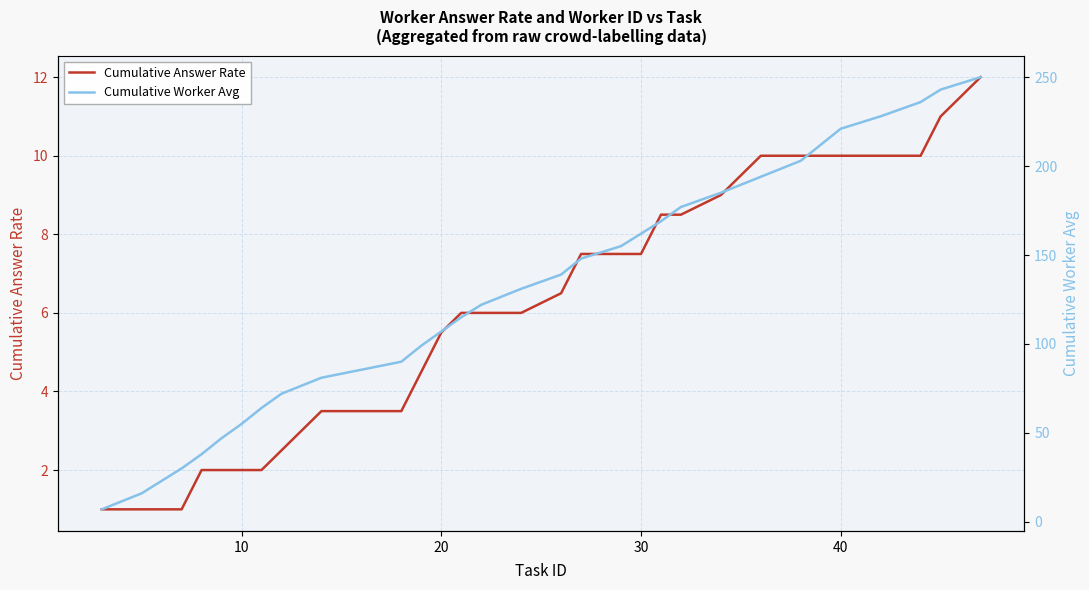

Is this an area chart (filled region under the line)?

No